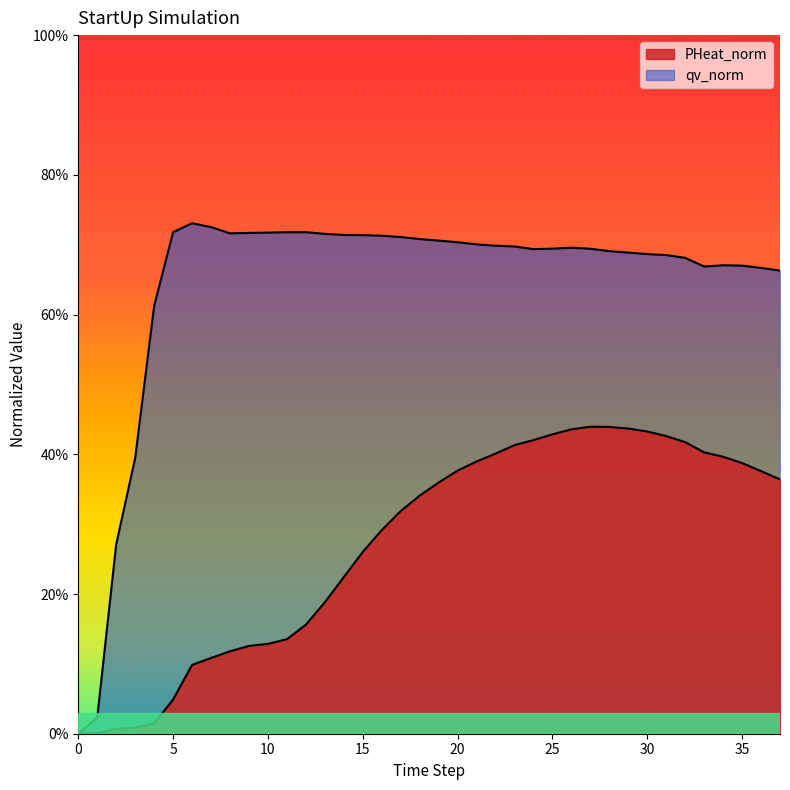

Which series has the largest total across all categories?

qv_norm